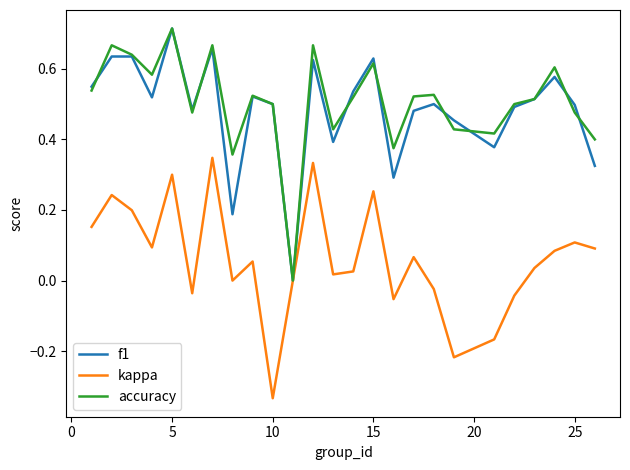

What are all the series names shown in the legend?

f1, kappa, accuracy